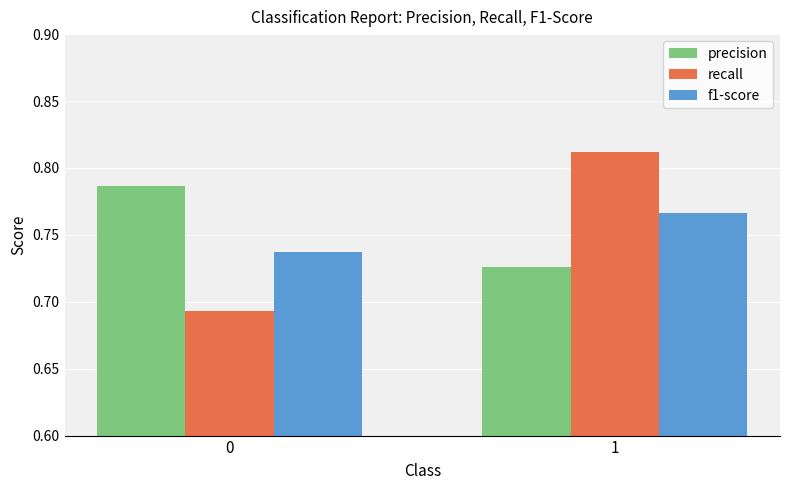

How many recall values are between 0 and 1?

2